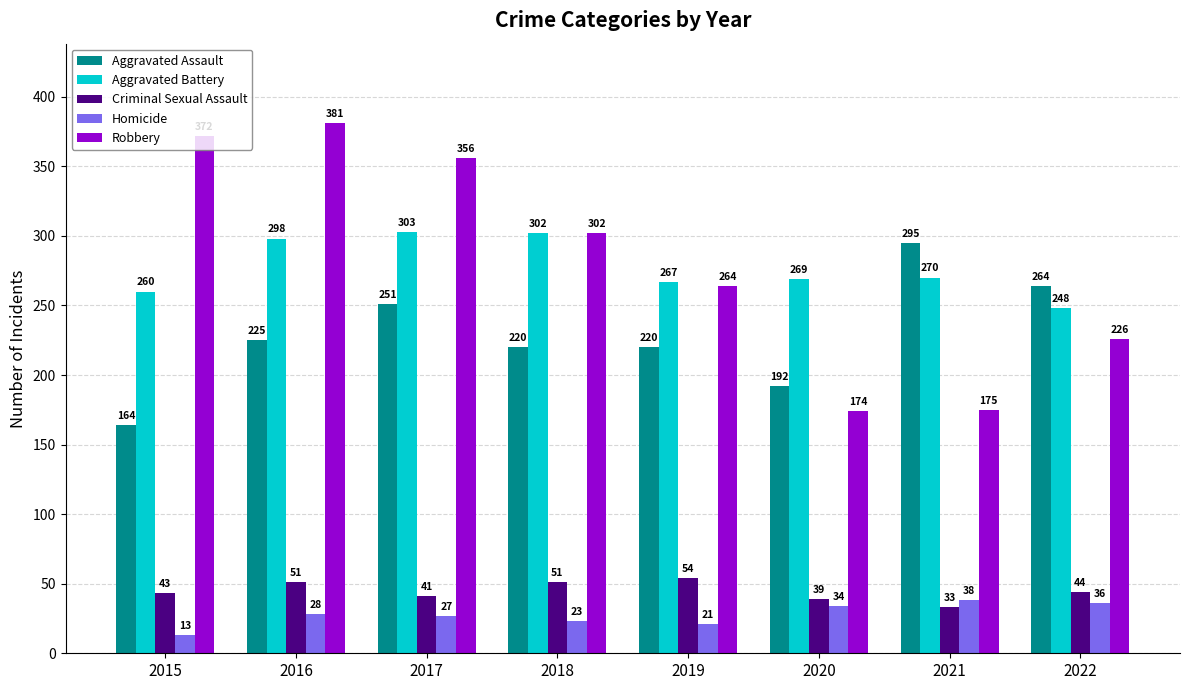

What is the maximum value for Criminal Sexual Assault?

54